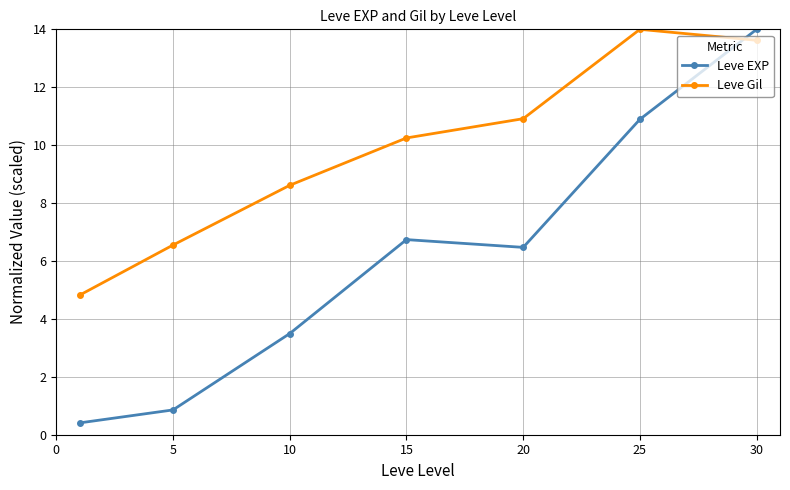

What is the value of the Leve EXP point at the 7th from the left?

14.0